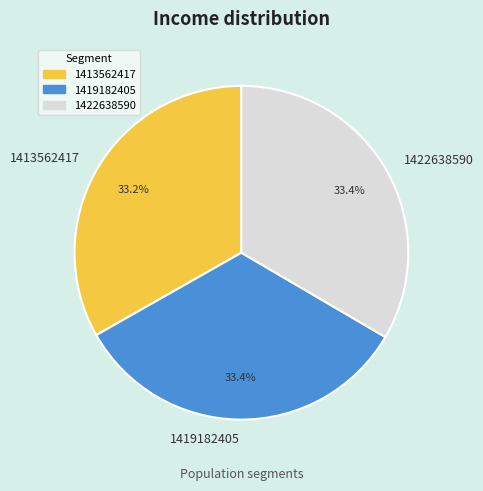

Approximately how many times larger is the value at 1422638590 compared to 1419182405?

1.0